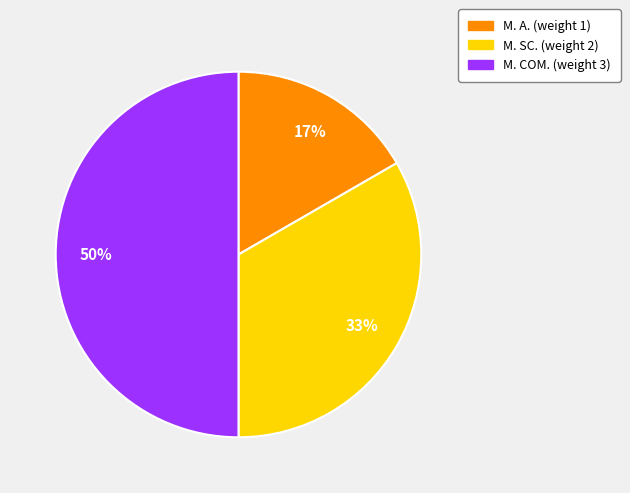

Approximately how many times larger is the value at M. A. compared to M. COM.?

0.3